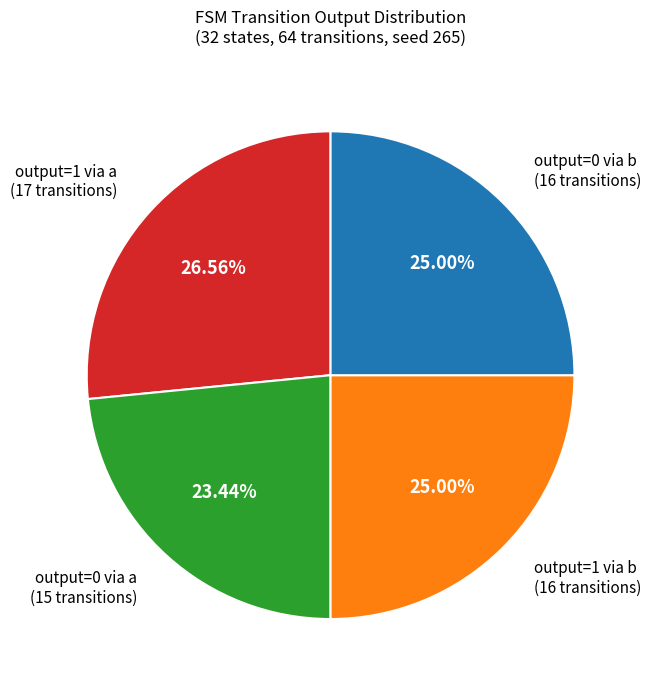

Is there a majority slice in this chart?

No